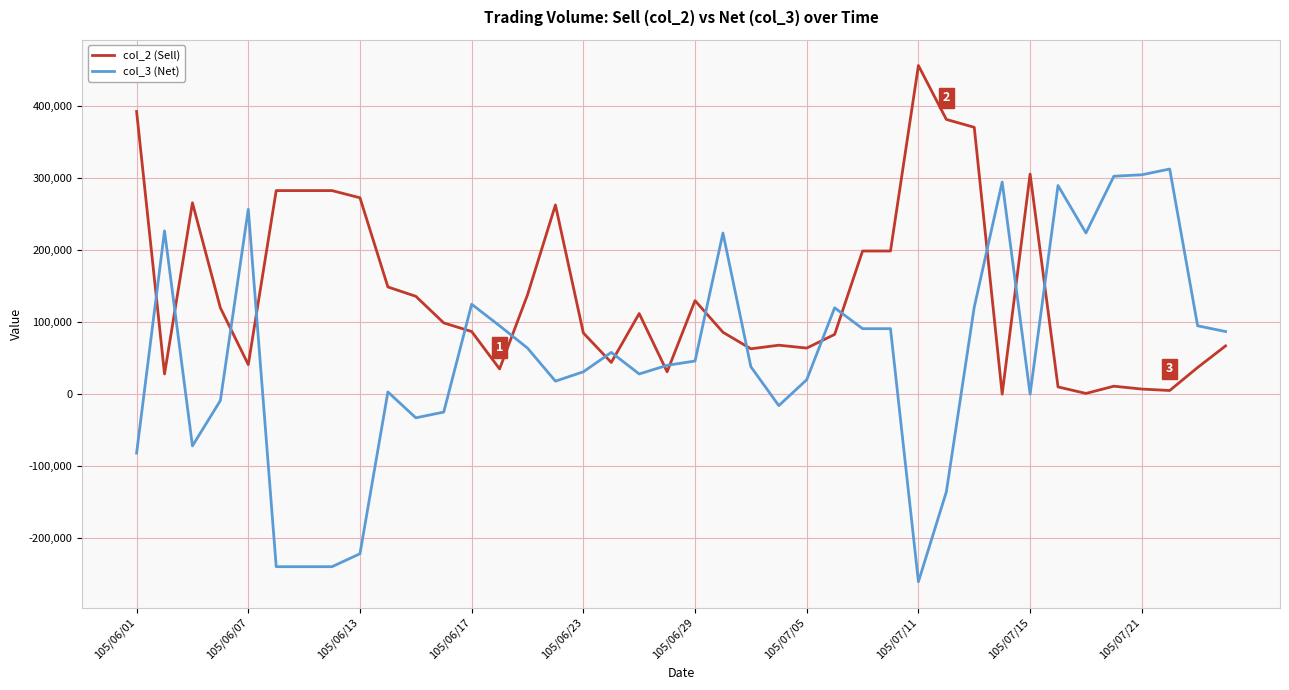

List the series in order of their overall mean, highest first.

col_2 (Sell), col_3 (Net)